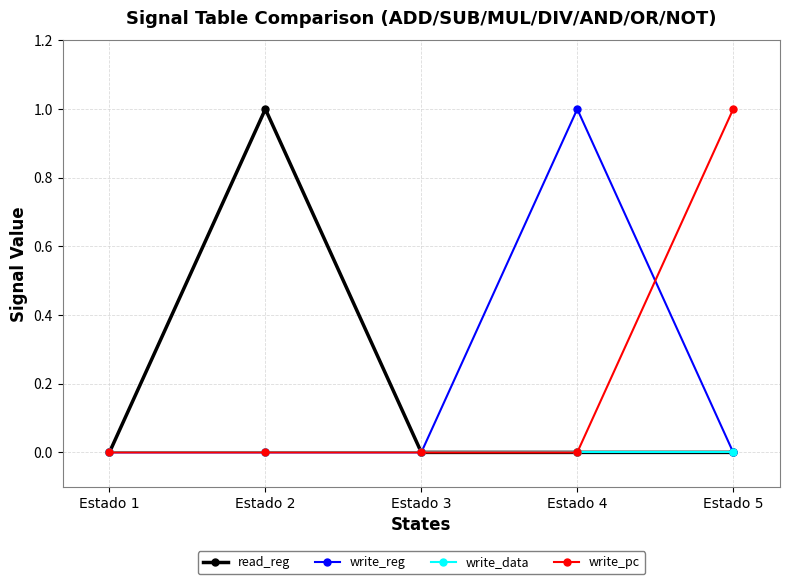

The write_pc series shows -1 at Estado 3. True or false?

False